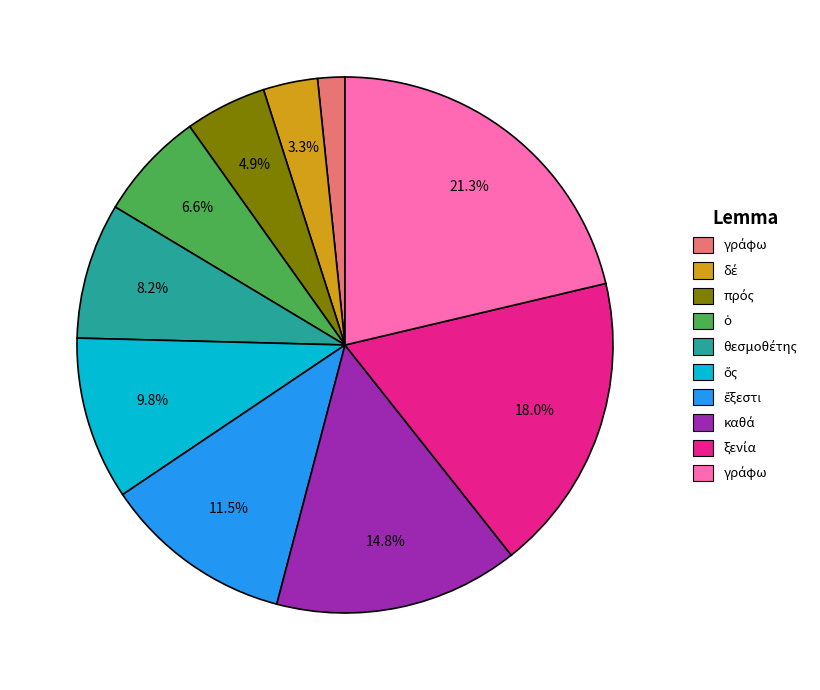

To the nearest percent, what is the average slice percentage?

10%